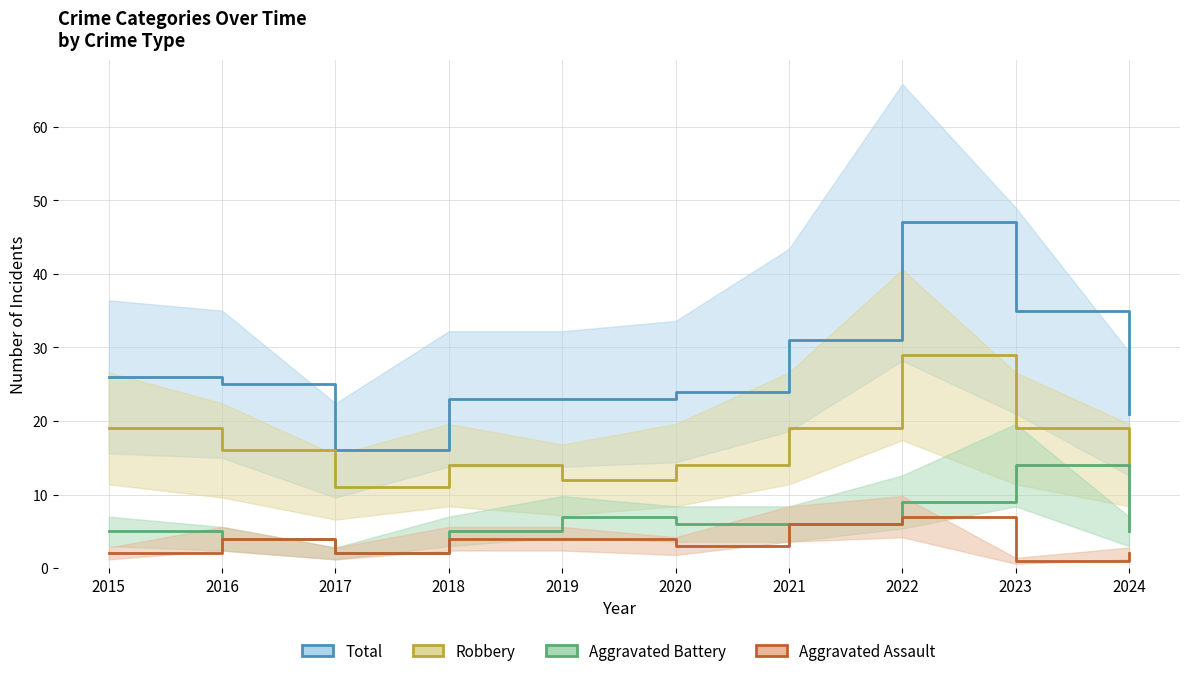

At which category does Total reach its first local valley?

2017